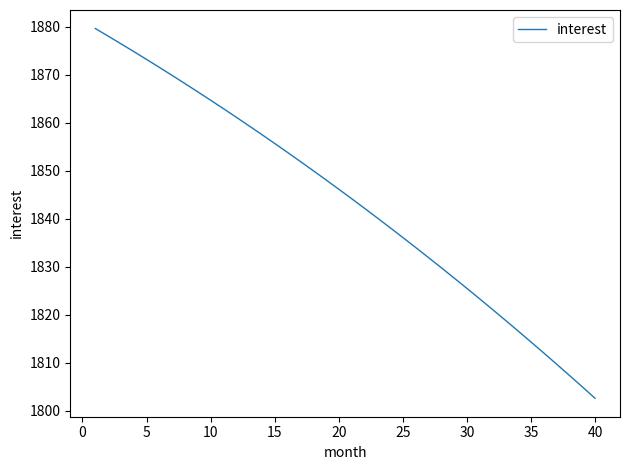

How many lines are shown in the chart?

1